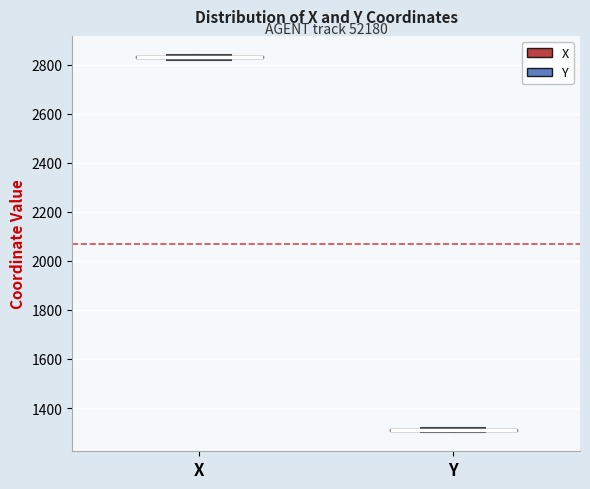

Where is the upper edge of the box for X on the y-axis? The values are not printed on the chart, so give them approximately, as read against the axis.

2840